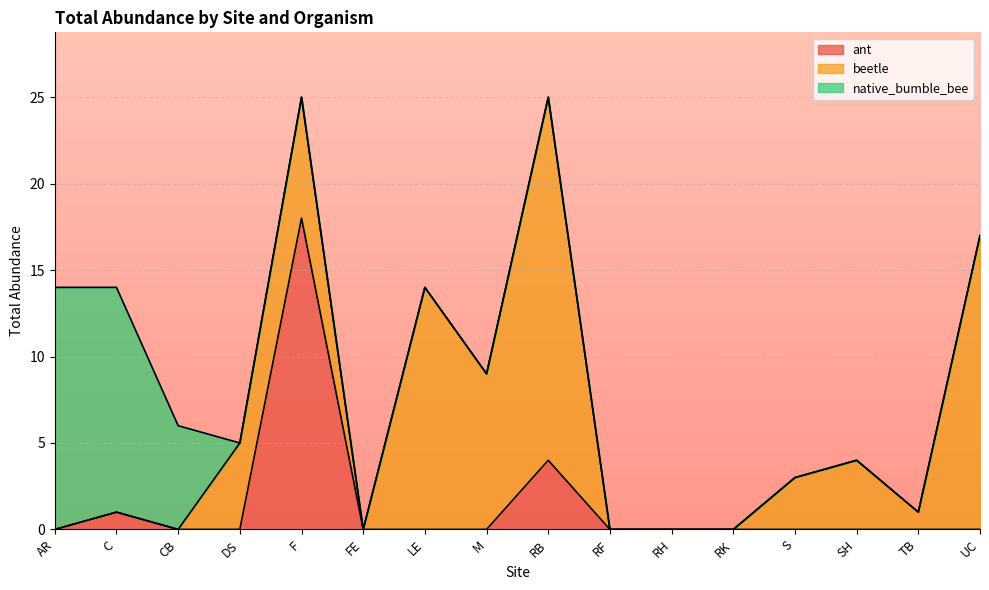

Rank the series at SH from highest to lowest value.

beetle, ant, native_bumble_bee